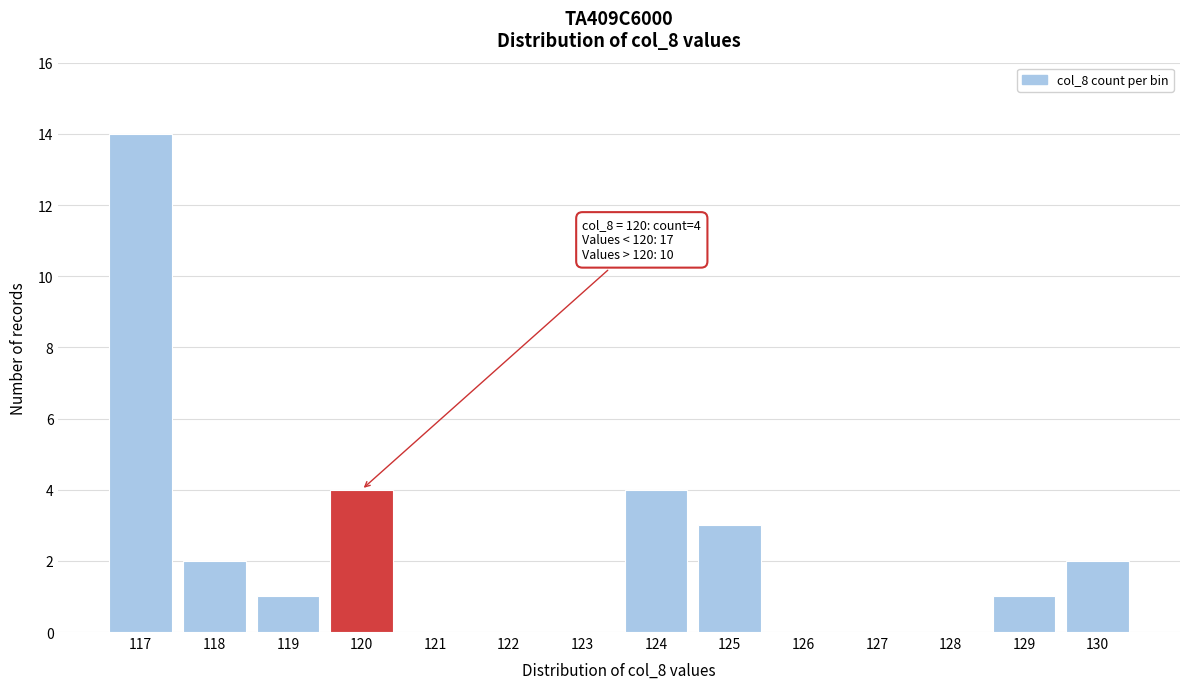

Reading left to right, what are all the values shown in this chart?

117=14	118=2	119=1	120=4	121=0	122=0	123=0	124=4	125=3	126=0	127=0	128=0	129=1	130=2